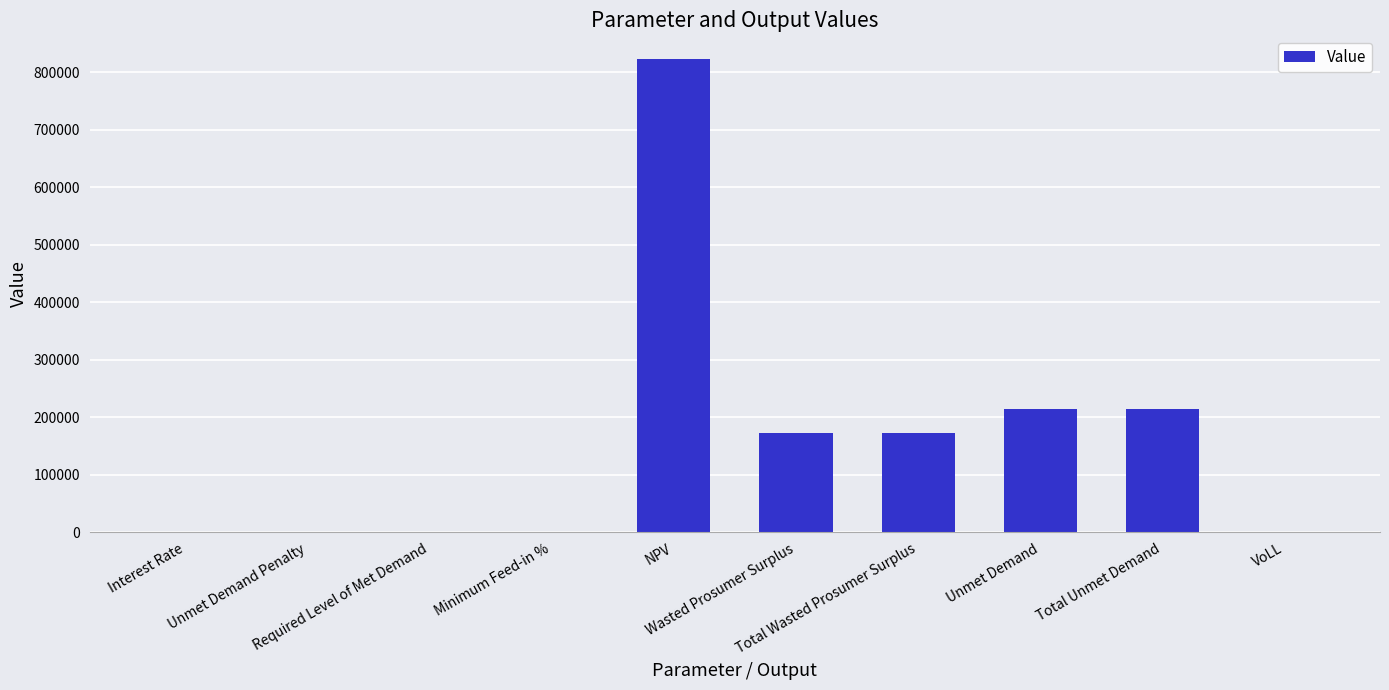

What is the greatest value displayed?

823025.5